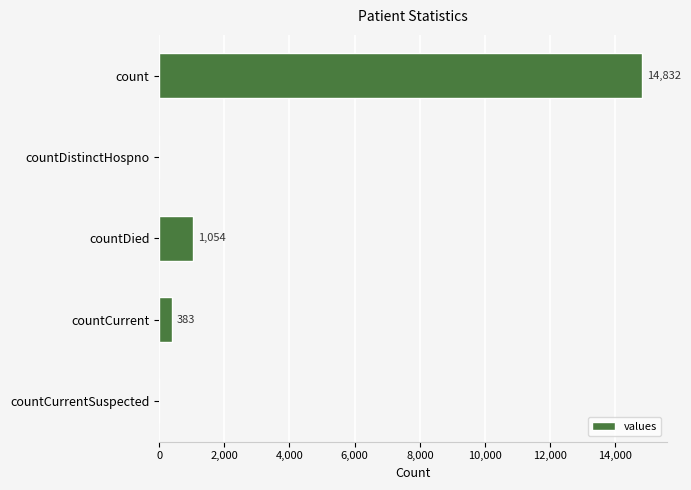

How many series are shown in this chart?

1